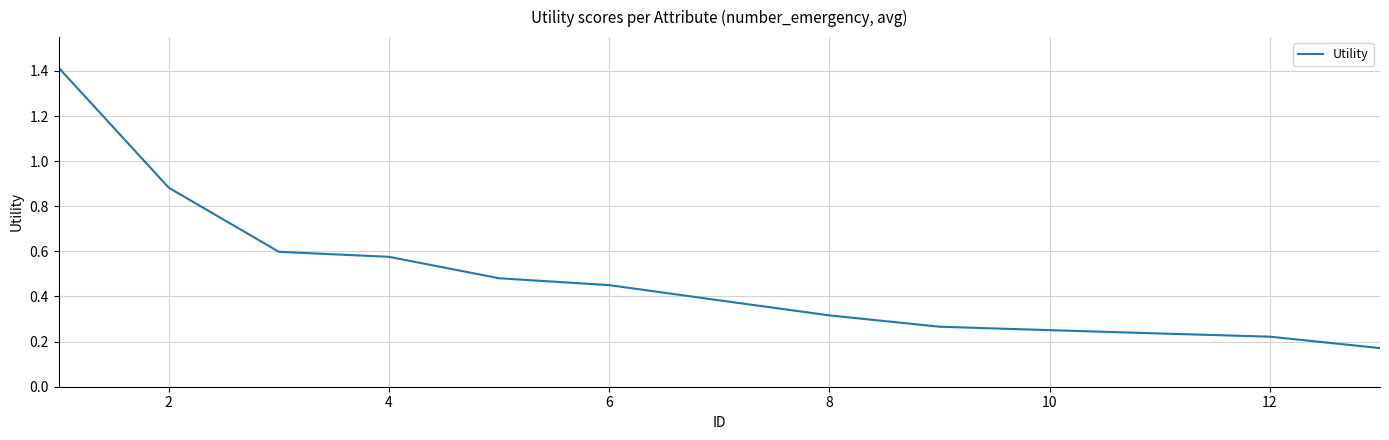

What is the greatest value displayed?

1.4